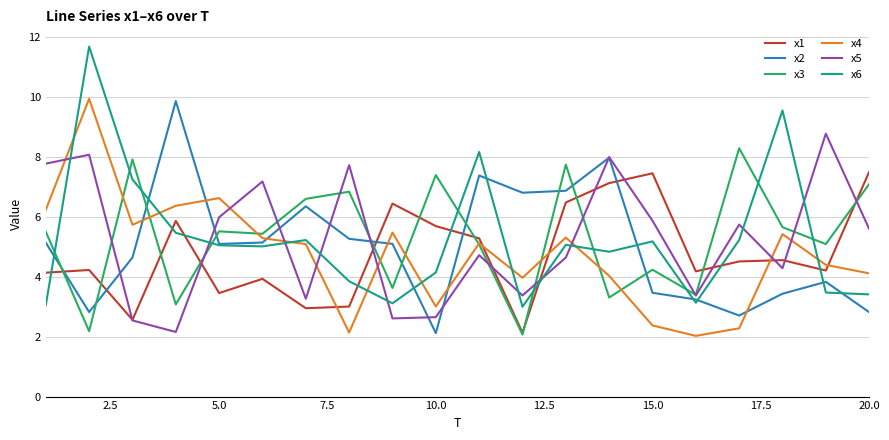

Which series ends up on top after the final intersection of x6 and x3?

x3